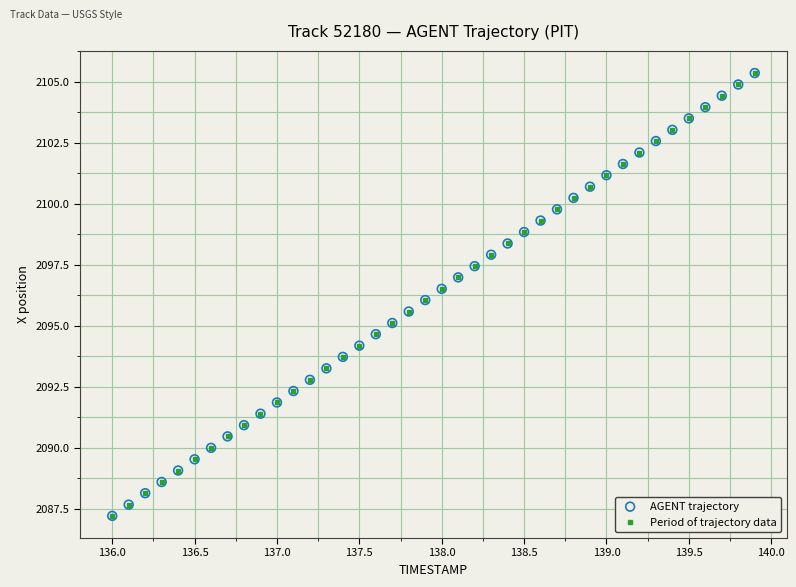

What is the difference between the second highest and minimum values?

17.7